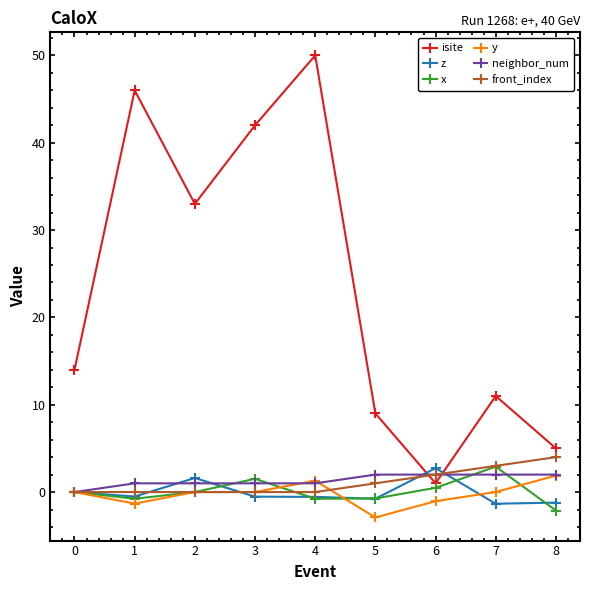

Count the number of data series in this chart.

6